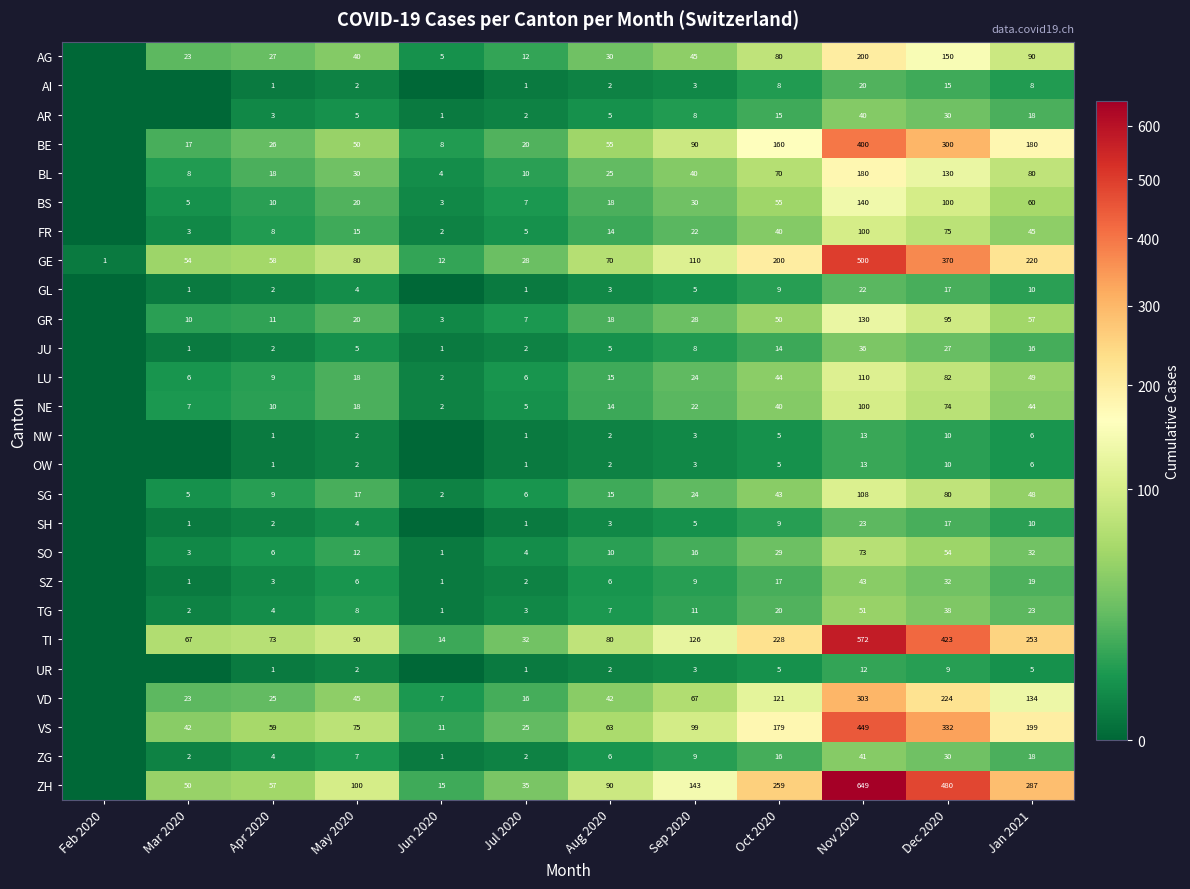

Count the number of categories in the chart.

12